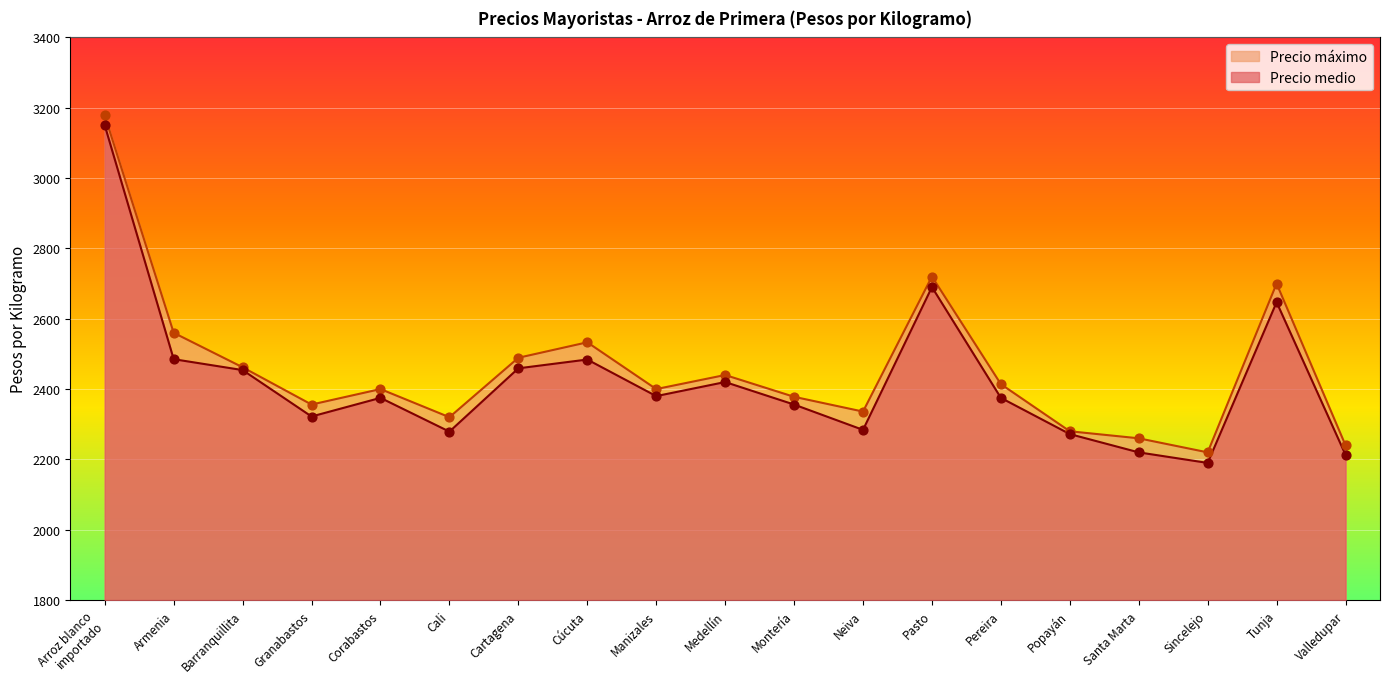

What are all the series names shown in the legend?

Precio medio, Precio máximo